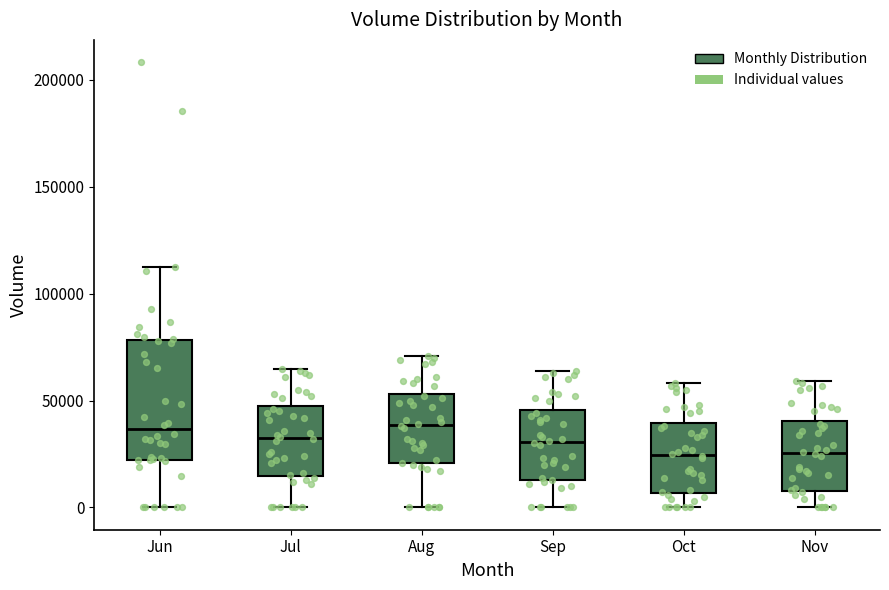

Reading left to right, transcribe this box plot: for each box, give where its median line is, the range the box spans, and where its two whiskers end, as read against the y-axis. The values are not printed on the chart, so give them approximately, as read against the axis.

Jun: median 35000, box 20000 to 80000, whiskers 0 to 110000
Jul: median 35000, box 15000 to 45000, whiskers 0 to 65000
Aug: median 40000, box 20000 to 55000, whiskers 0 to 70000
Sep: median 30000, box 15000 to 45000, whiskers 0 to 65000
Oct: median 25000, box 5000 to 40000, whiskers 0 to 60000
Nov: median 25000, box 10000 to 40000, whiskers 0 to 60000